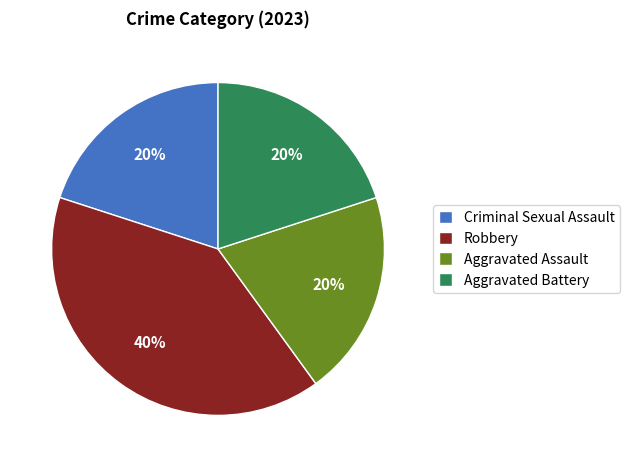

To the nearest percent, what is the difference between the largest and smallest slice percentages?

20%